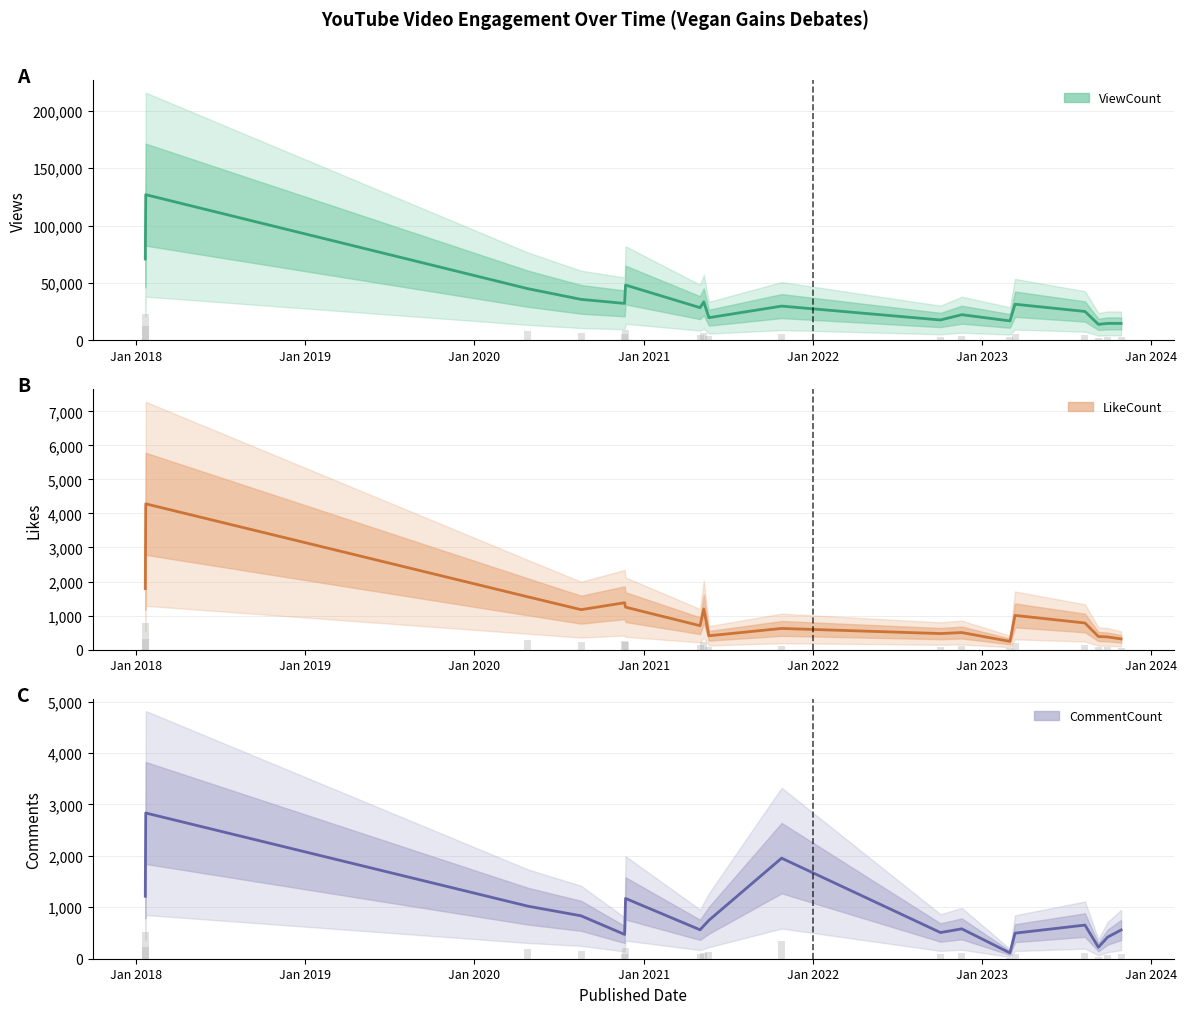

What is the lowest value of the ViewCount series?

13991